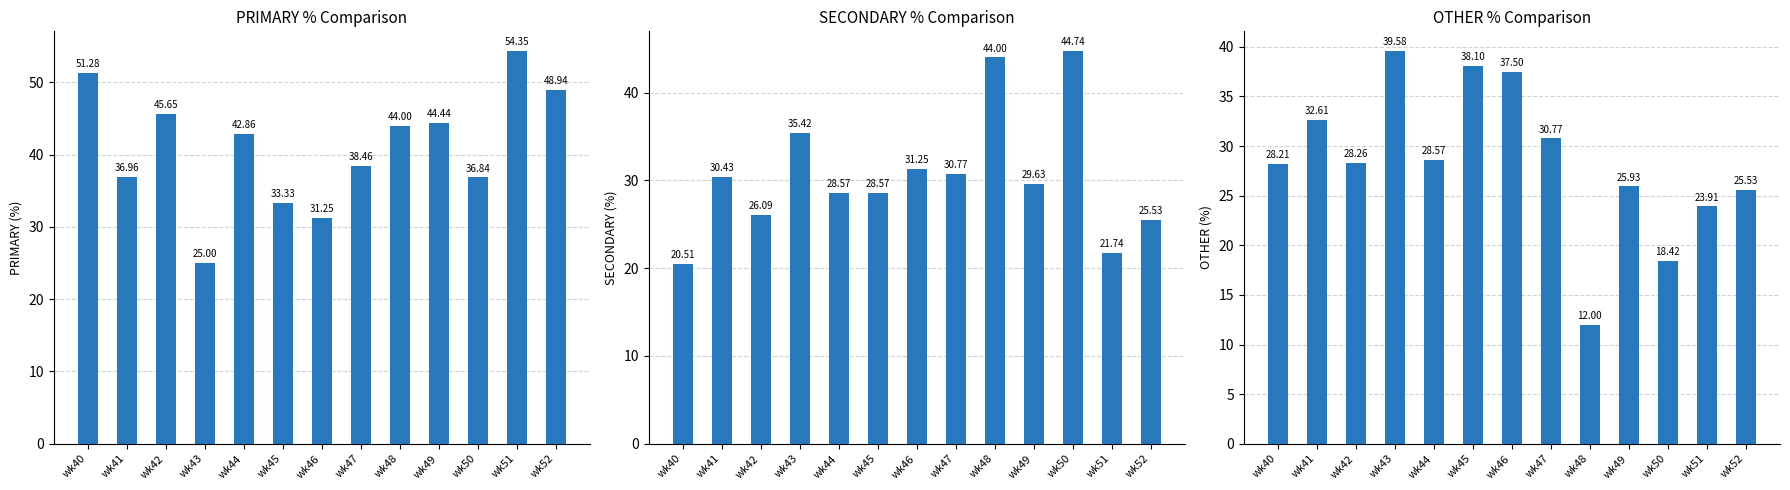

What is the spread (max minus min) of values at wk45?

9.5